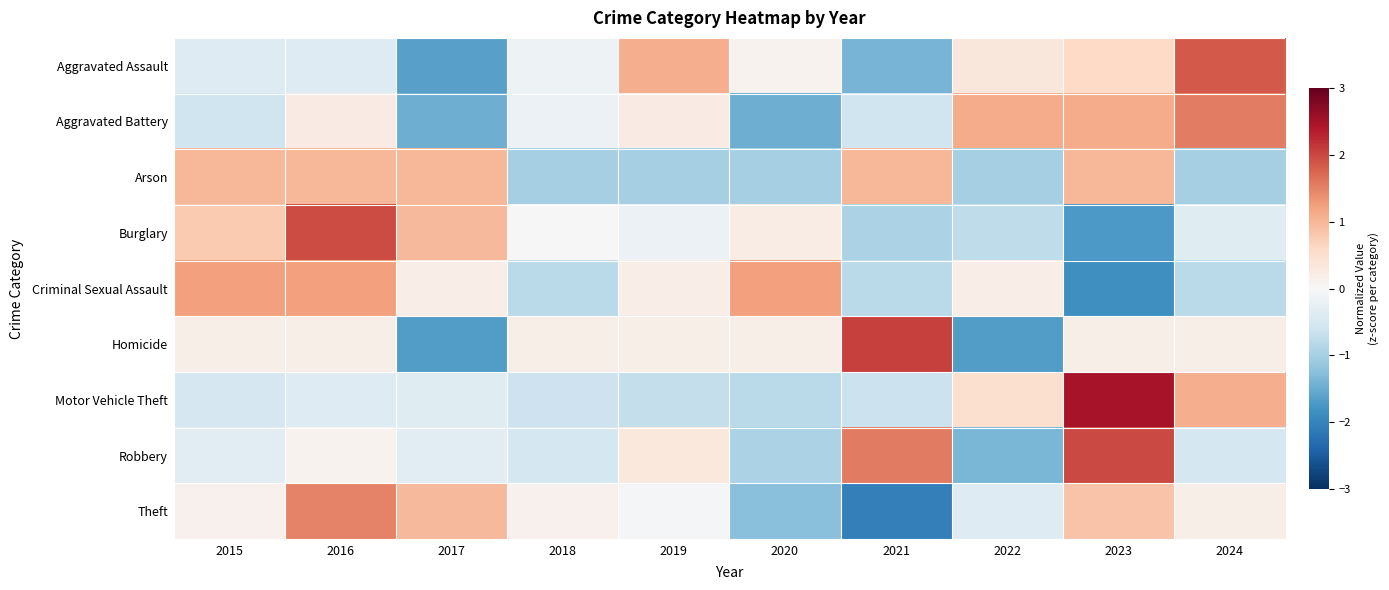

List the series in order of their peak value, highest first.

Motor Vehicle Theft, Homicide, Robbery, Burglary, Aggravated Assault, Aggravated Battery, Theft, Criminal Sexual Assault, Arson